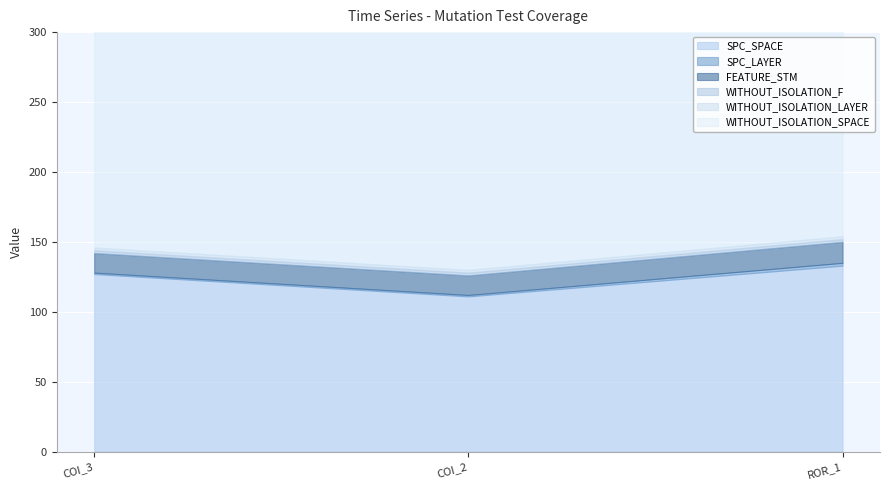

Rank the categories by SPC_LAYER value from highest to lowest.

Forward.EmailSystem.Client.ROR_1, AutoResponder.EmailSystem.Client.COI_3, AutoResponder.EmailSystem.Client.COI_2